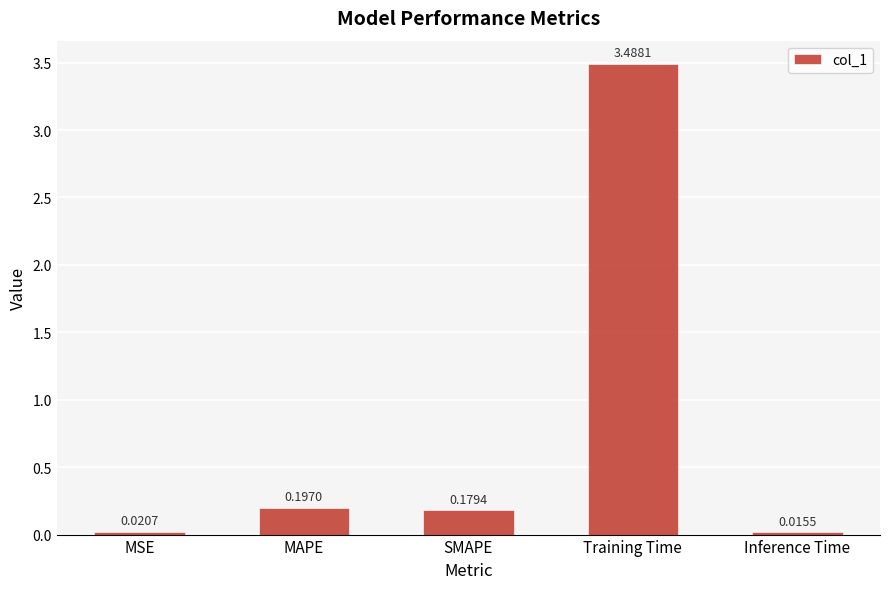

What is the sum of the values at Inference Time and Training Time?

3.5